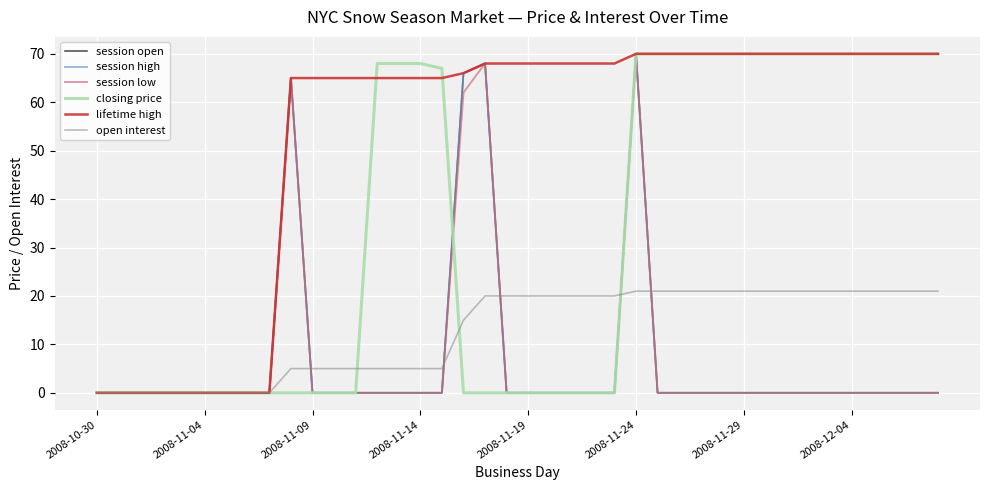

Does the chart display data point markers on the line(s)?

No